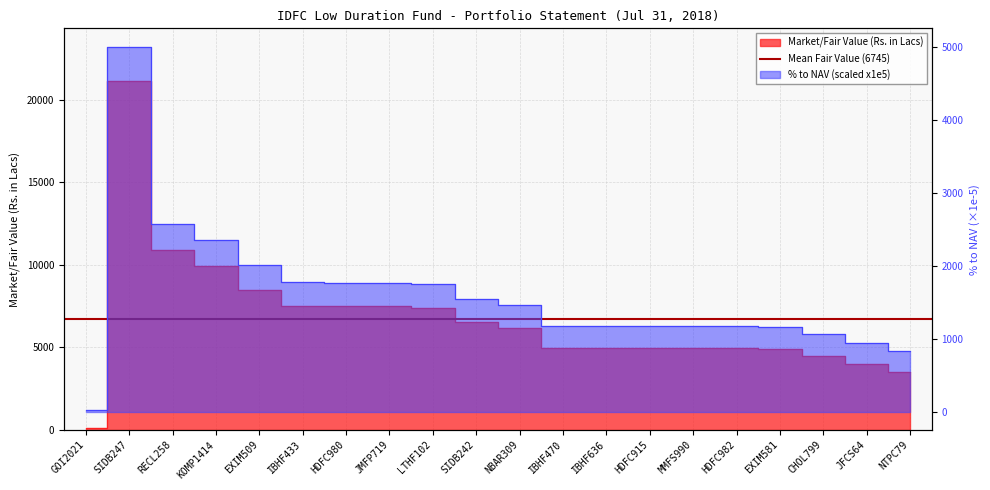

How many values in the Market/Fair Value (Rs. in Lacs) series are below 6184?

10